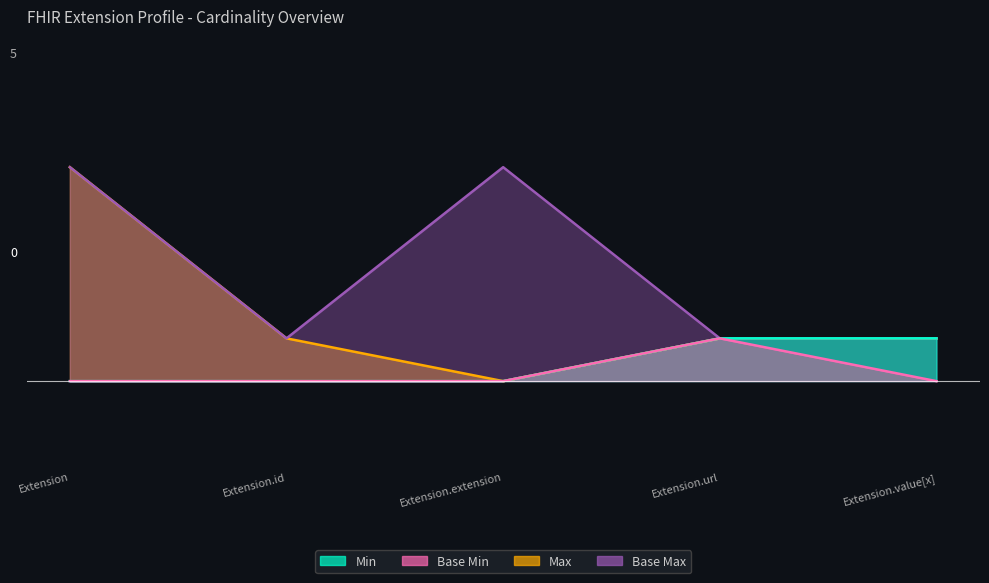

Count the number of data series in this chart.

4